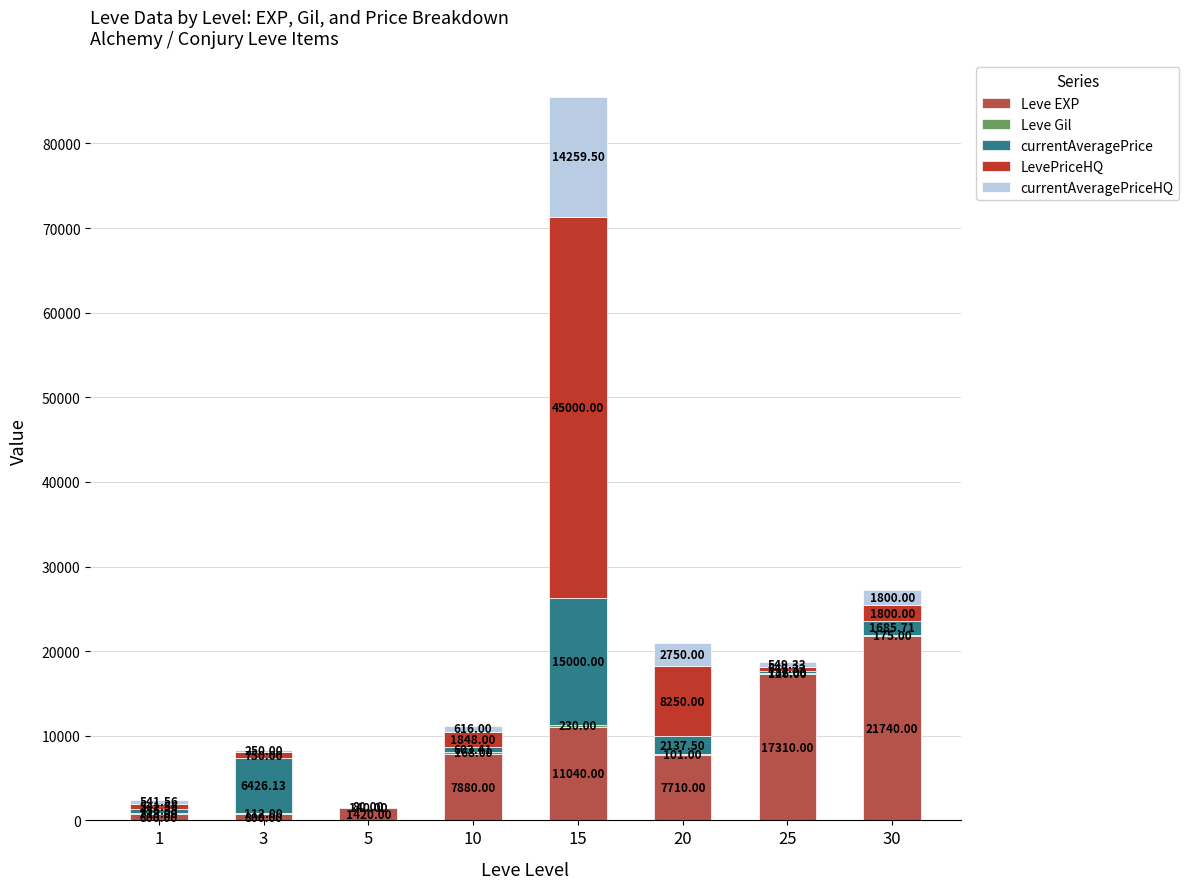

What is the sum of all Leve EXP values?

68700.0